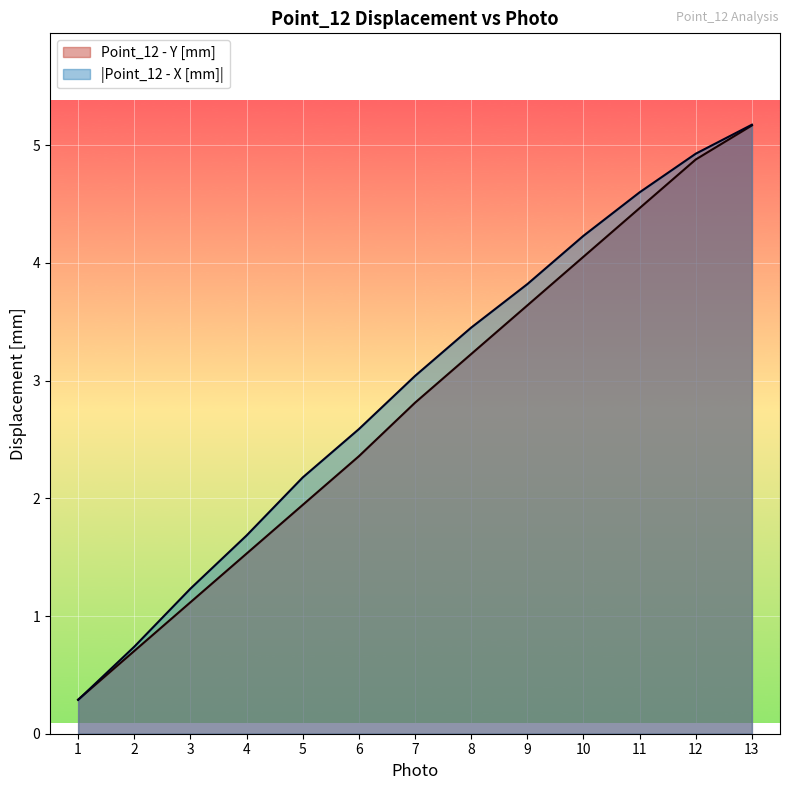

What is the total value across all series at 4?

3.2